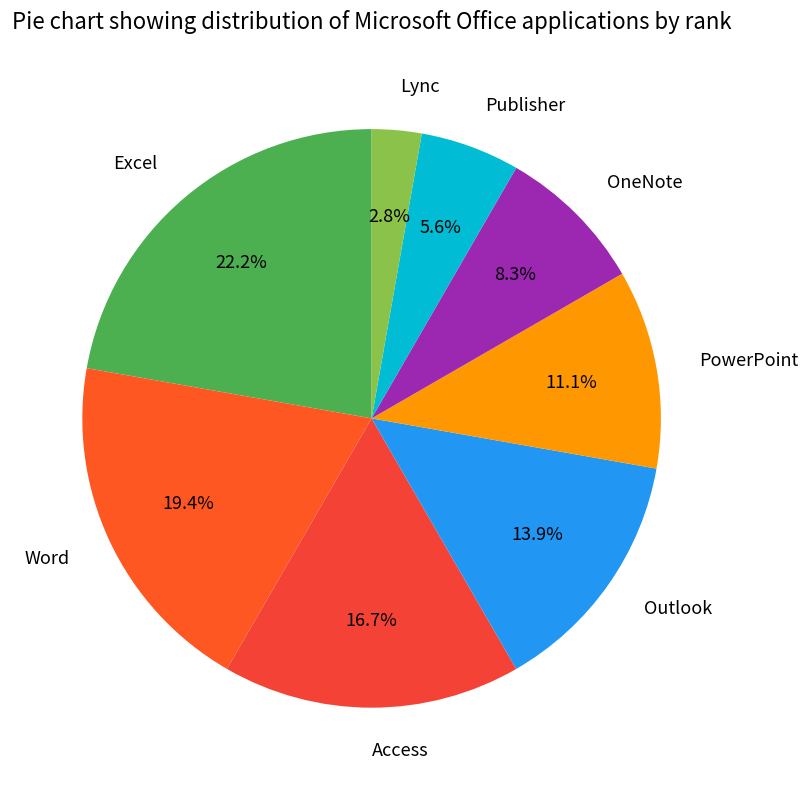

True or false: OneNote accounts for 1% of the total.

False